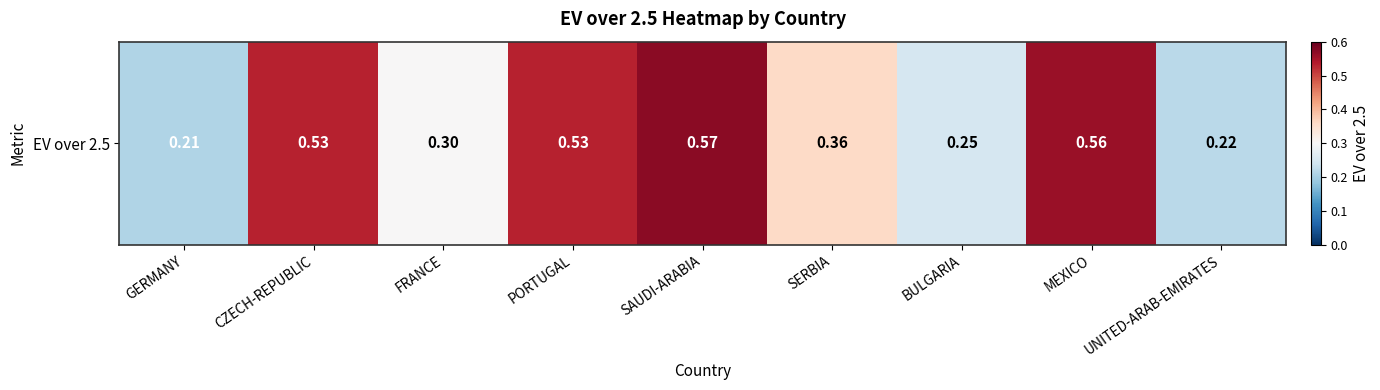

Count the number of data series in this chart.

1